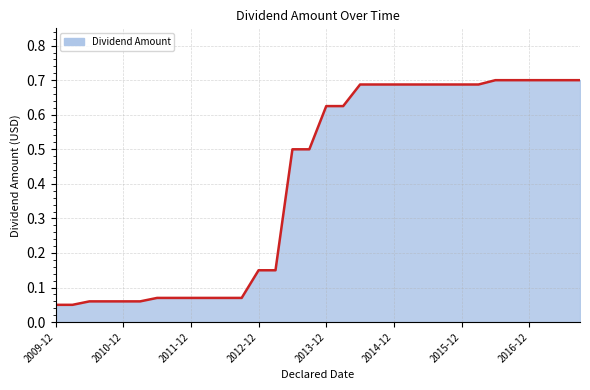

What is the value of the 28th point from the left?

0.7